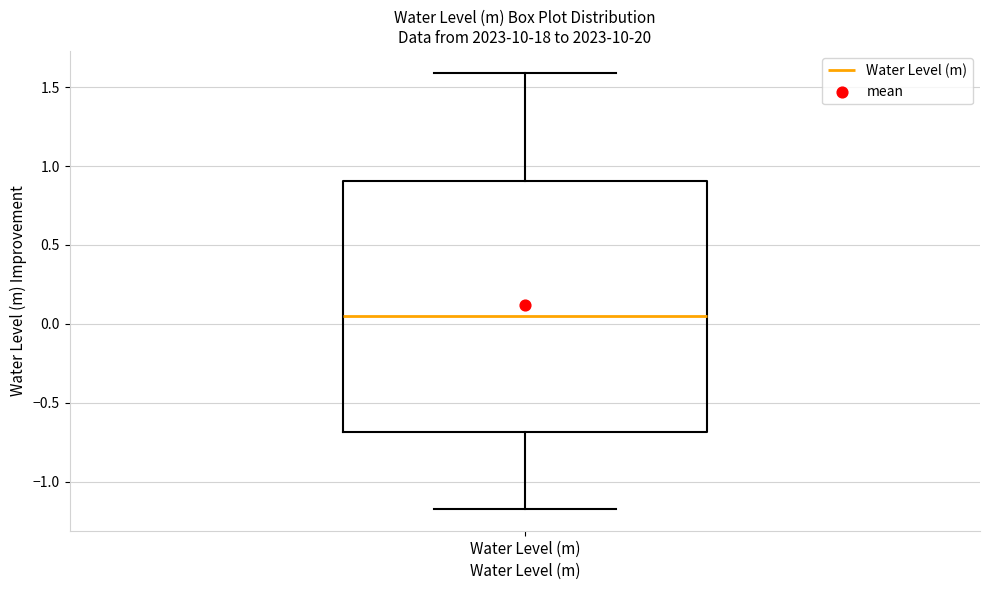

Read this box plot against the y-axis: the position of the median line, the range covered by the box, and the ends of both whiskers. The values are not printed on the chart, so give them approximately, as read against the axis.

median 0.05, box -0.70 to 0.90, whiskers -1.15 to 1.60